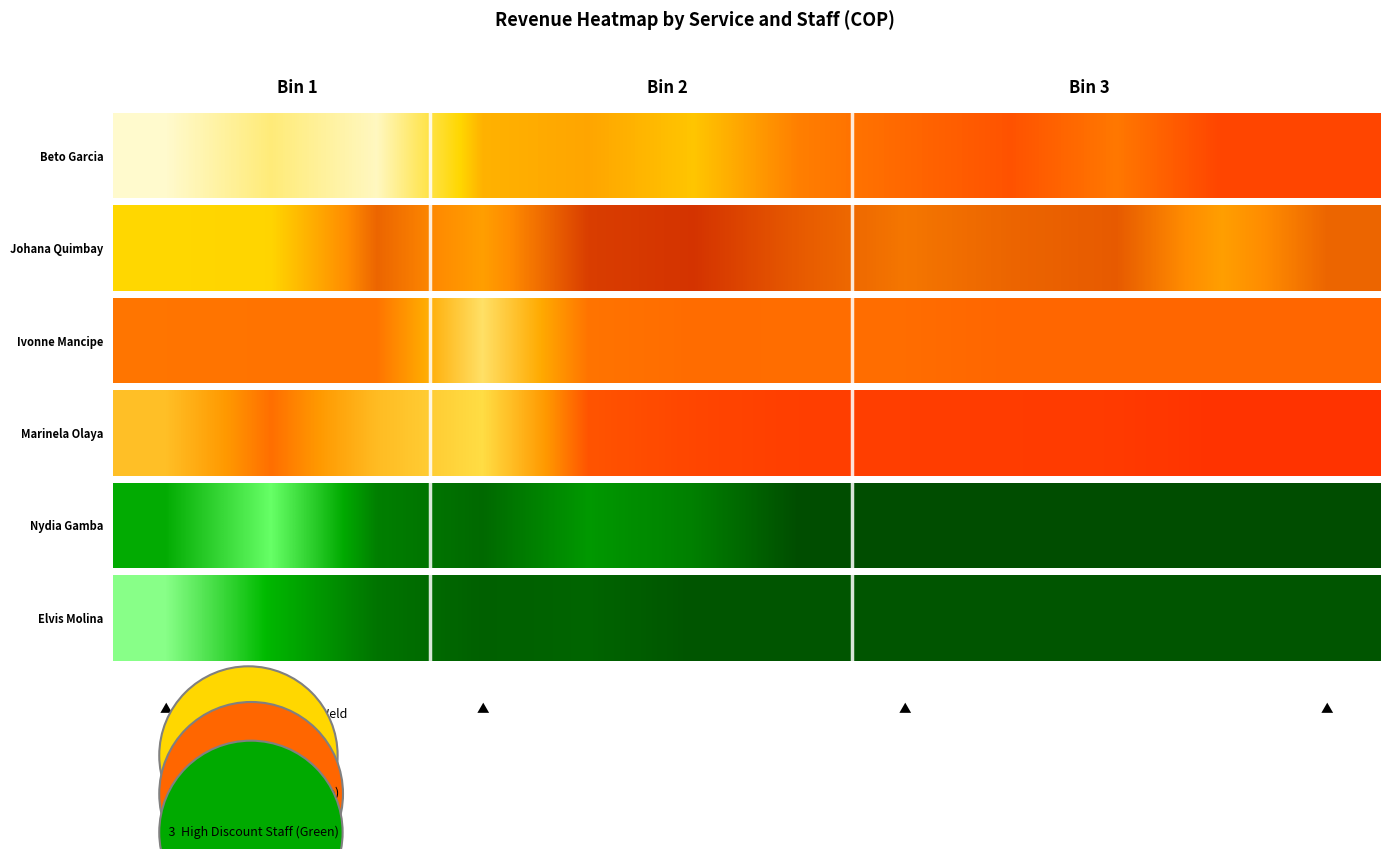

How many data points are above 0?

5